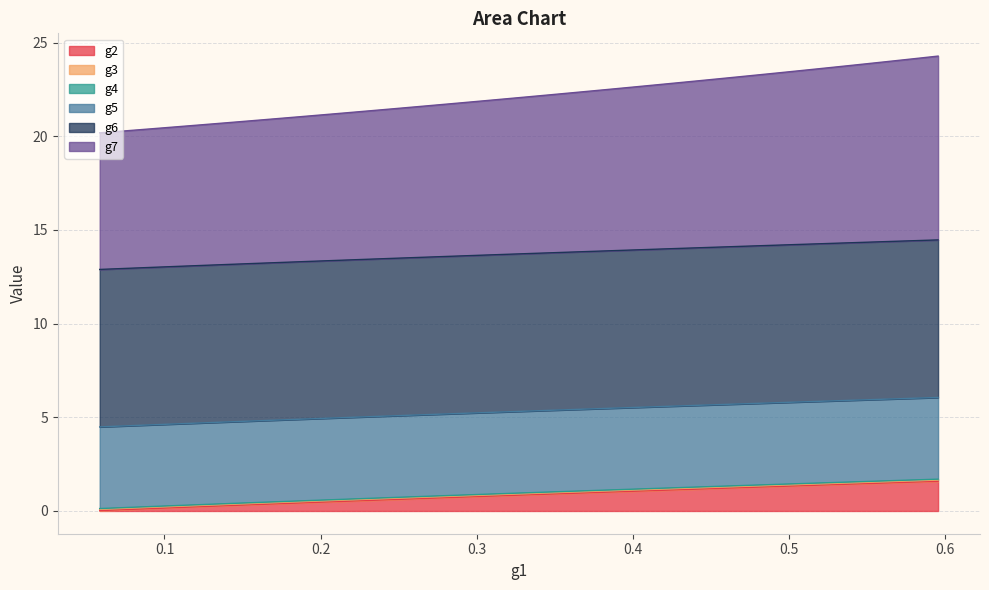

What is the maximum value for g2?

1.6